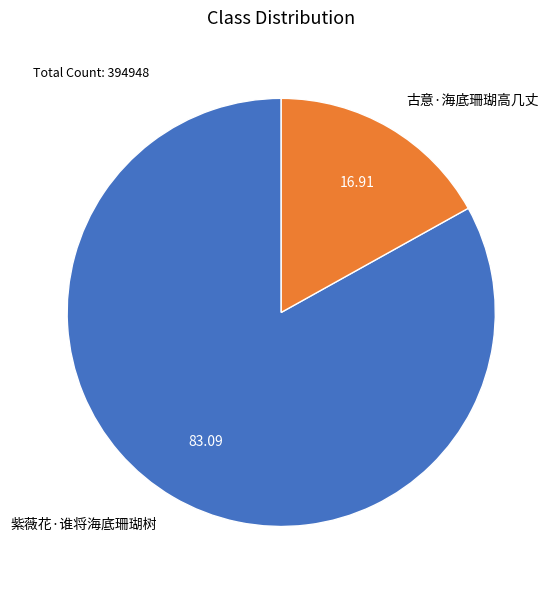

Do 古意·海底珊瑚高几丈 and 紫薇花·谁将海底珊瑚树 together represent more than half of the pie?

Yes